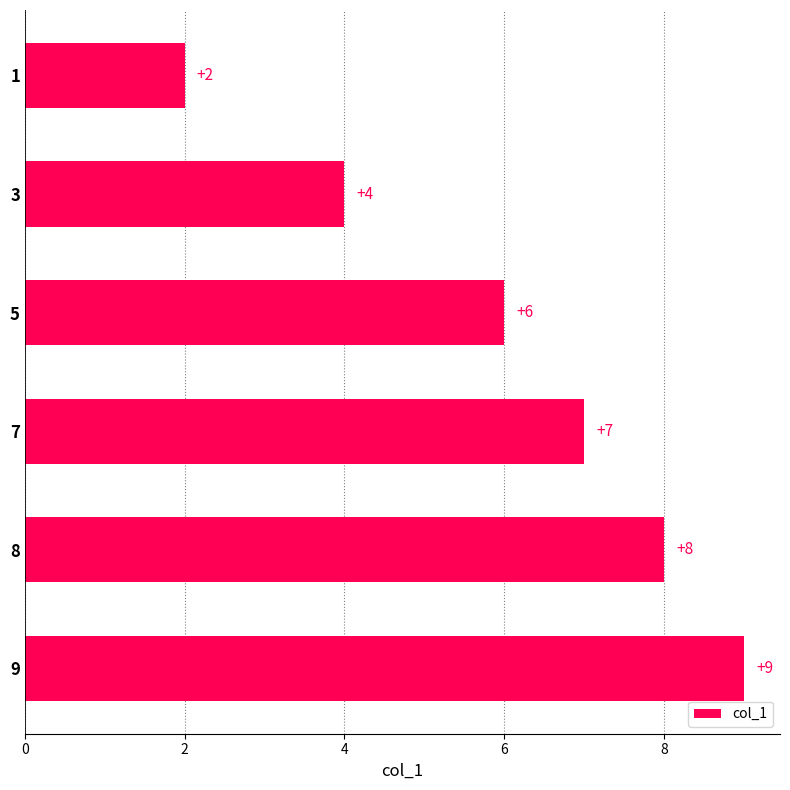

What is the change in value from 1 to 5?

+4